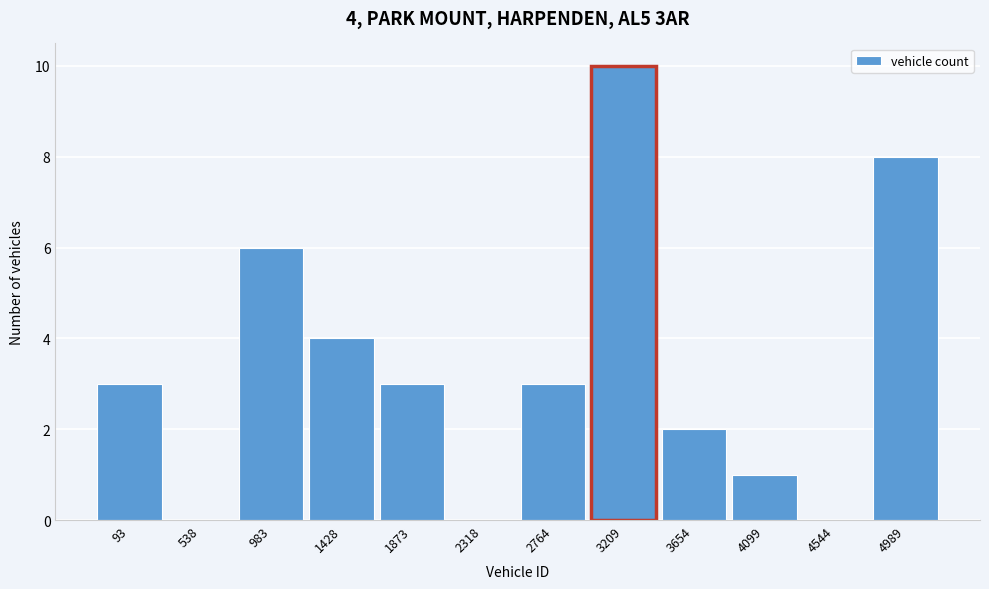

Reading left to right, extract all data points from this chart.

93=3	538=0	983=6	1428=4	1873=3	2318=0	2764=3	3209=10	3654=2	4099=1	4544=0	4989=8